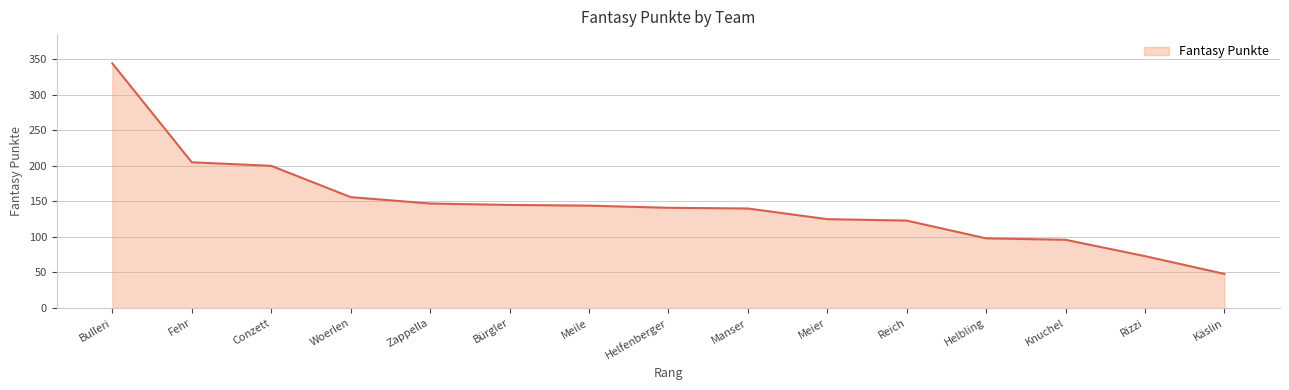

What is the difference between the maximum and minimum values?

296